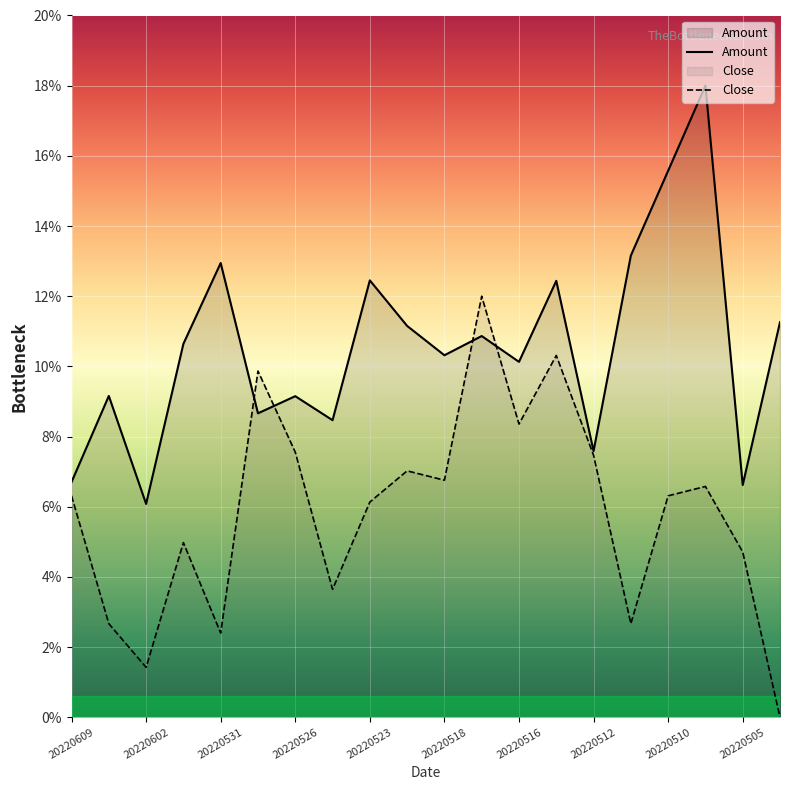

Between 20220505 and 11, which series saw the biggest shift?

Close